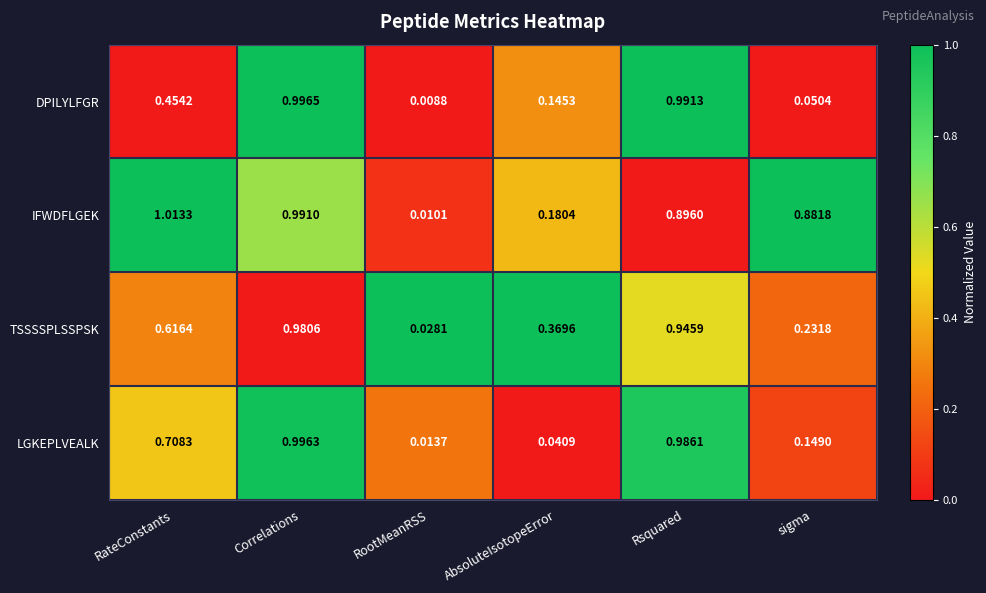

Which series has the largest total across all categories?

IFWDFLGEK